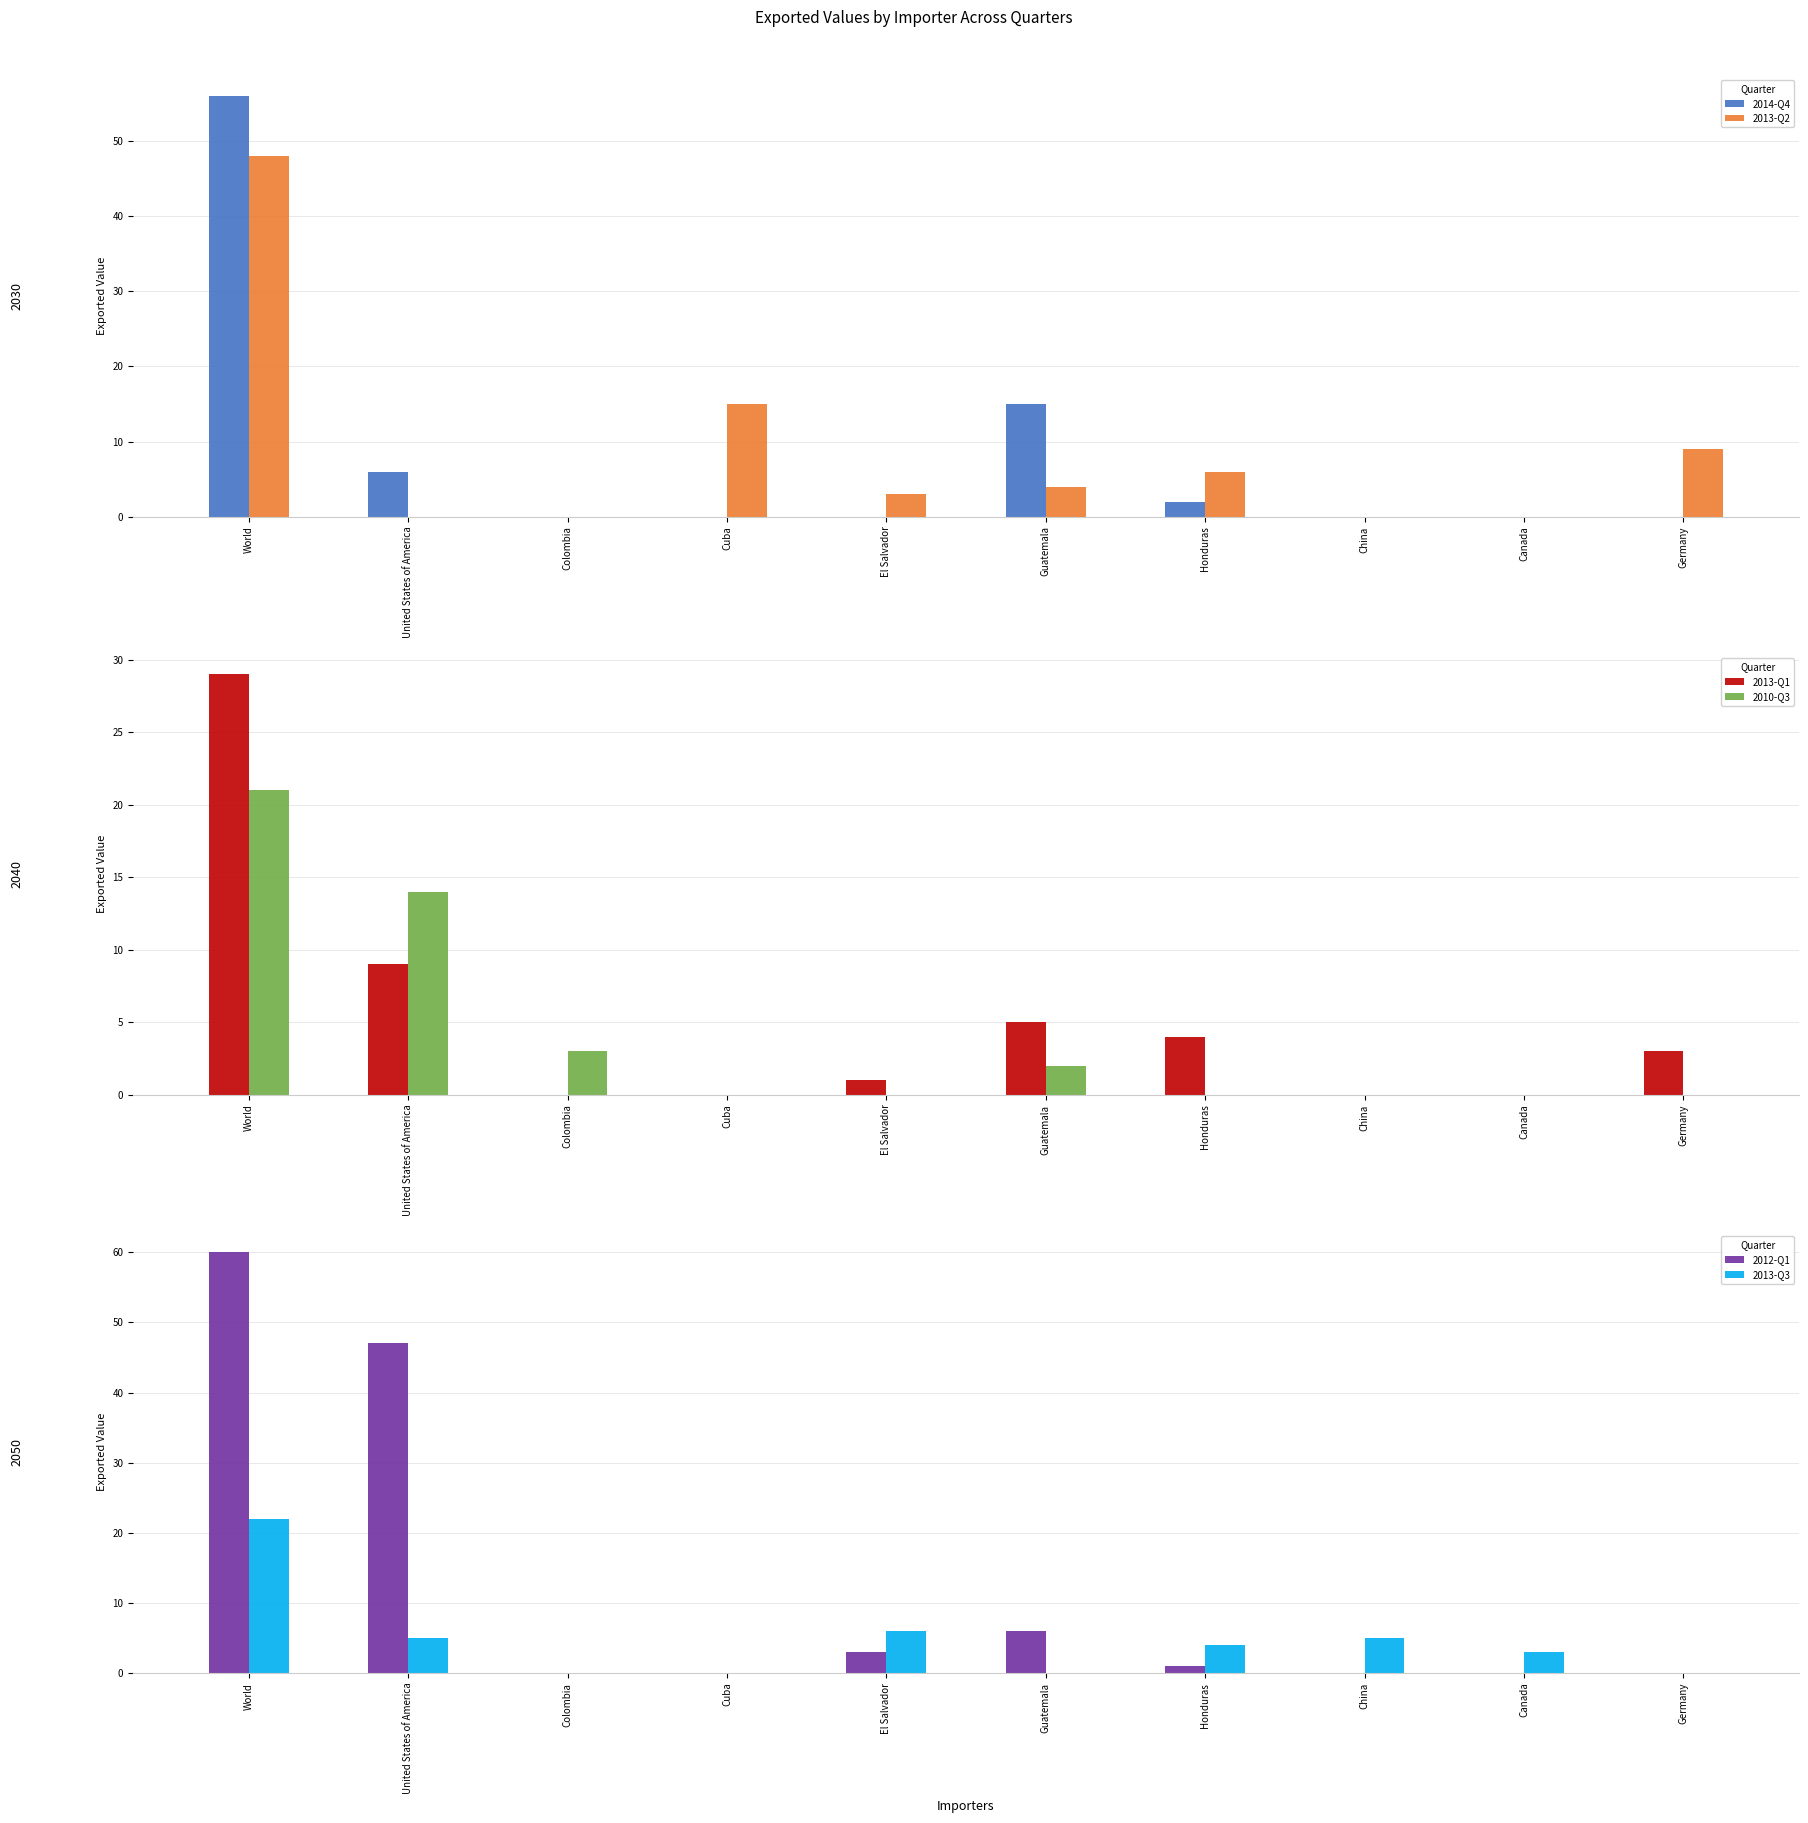

What is the sum of all 2013-Q3 values?

45